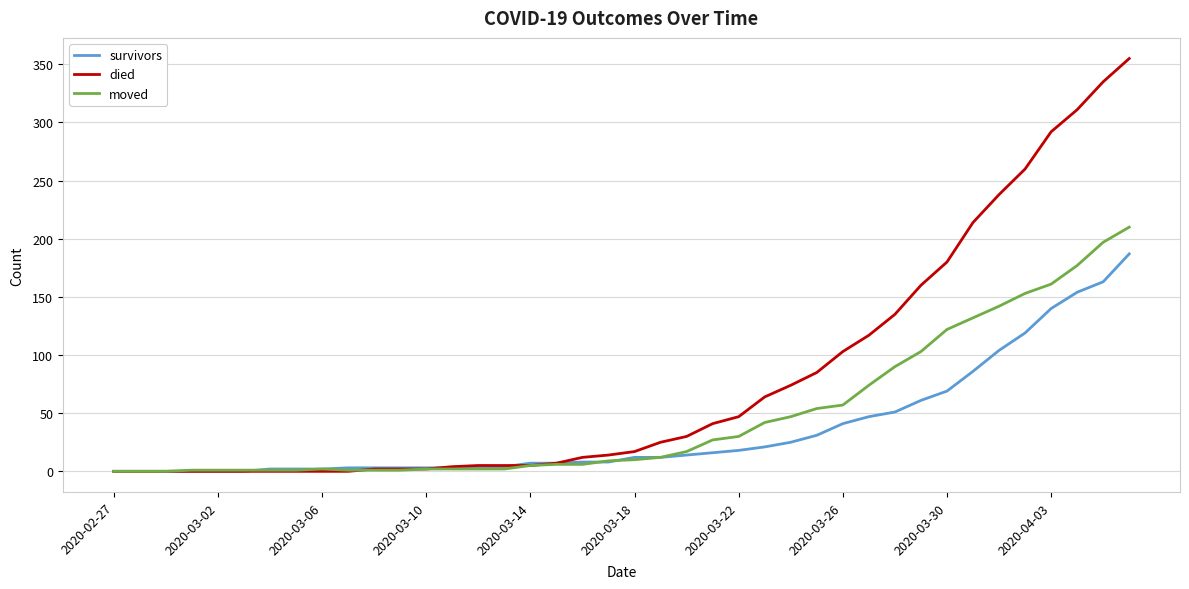

Which series has the largest total across all categories?

died